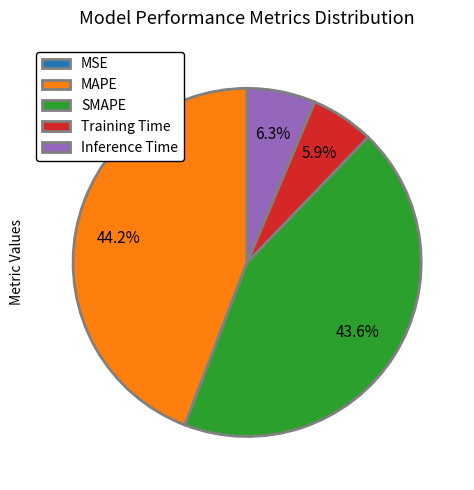

The Training Time slice represents 14% of the pie. True or false?

False